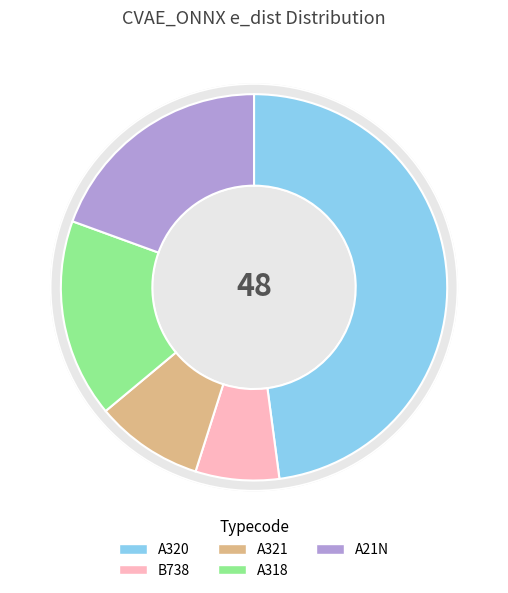

To the nearest percent, what is the combined percentage of A320 and A318?

65%